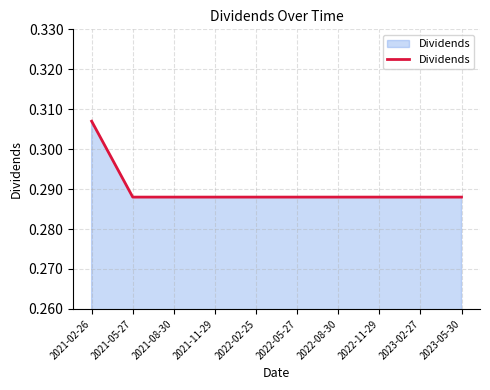

At which category does the chart reach its peak across all series?

2021-02-26